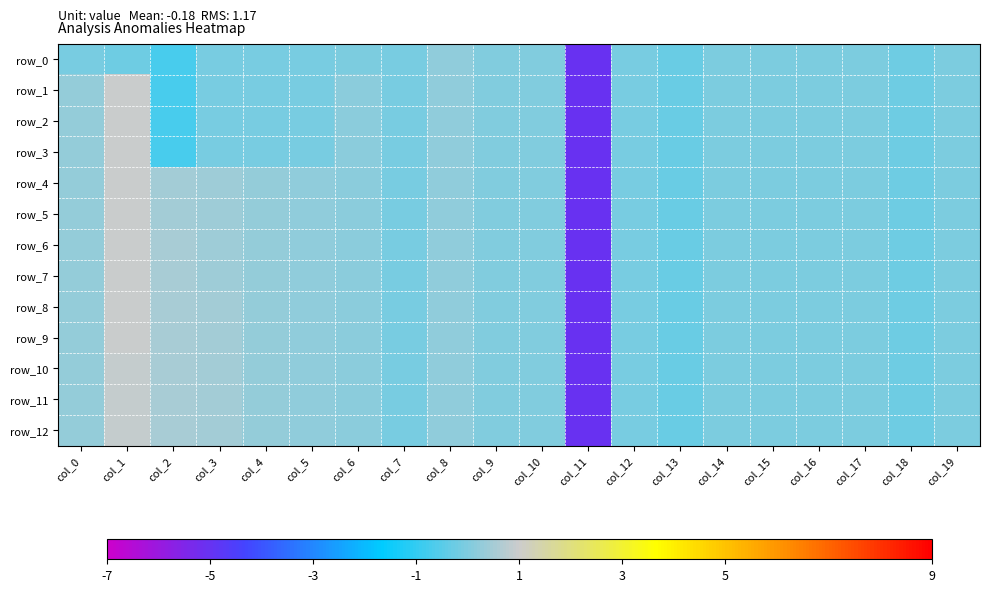

At which label is row_11 closest to -2?

col_13